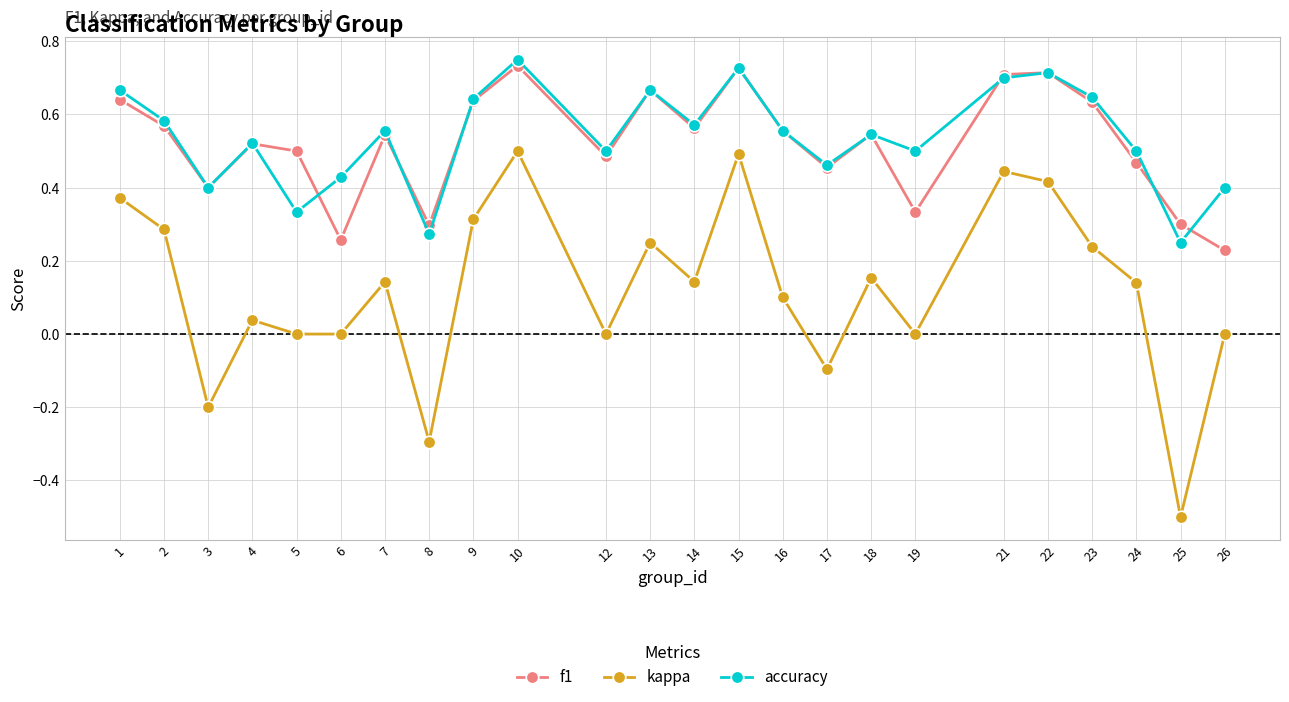

Between 5 and 13, which series saw the biggest shift?

accuracy